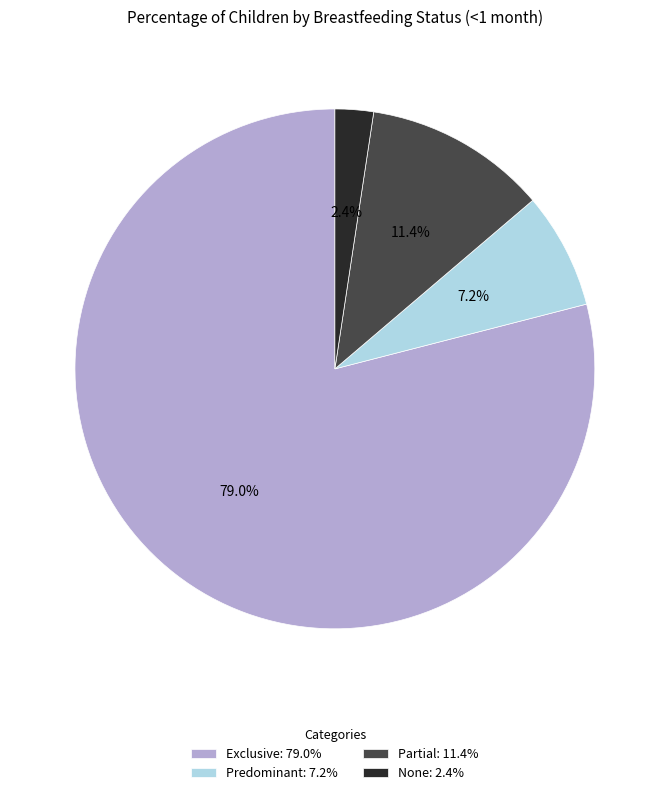

To the nearest percent, what percentage of the pie is Predominant?

7%